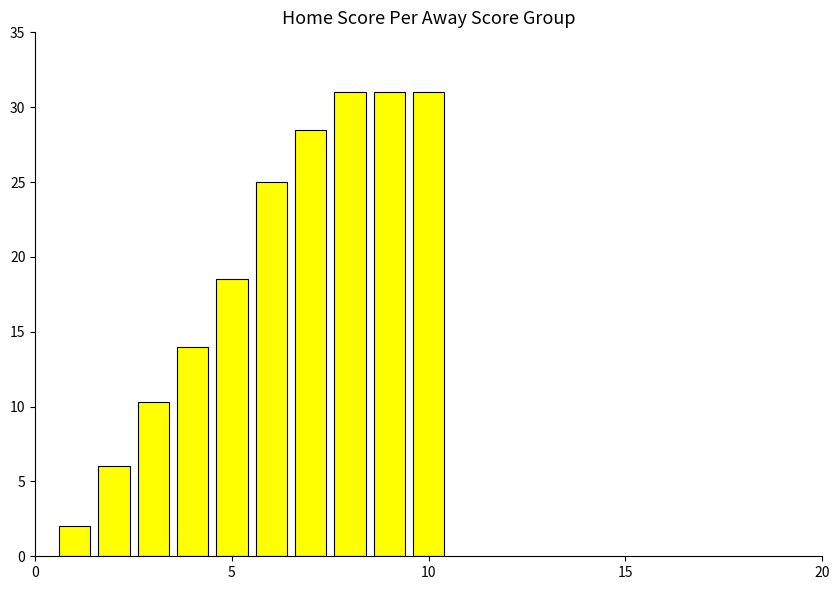

What is the smallest value displayed?

2.0